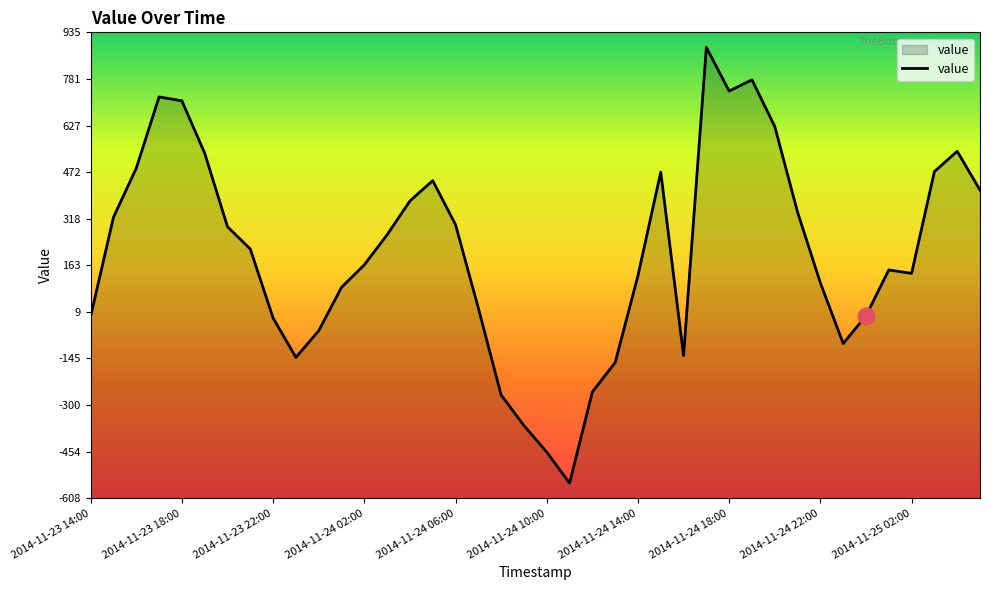

What is the minimum value shown in the chart?

-558.4